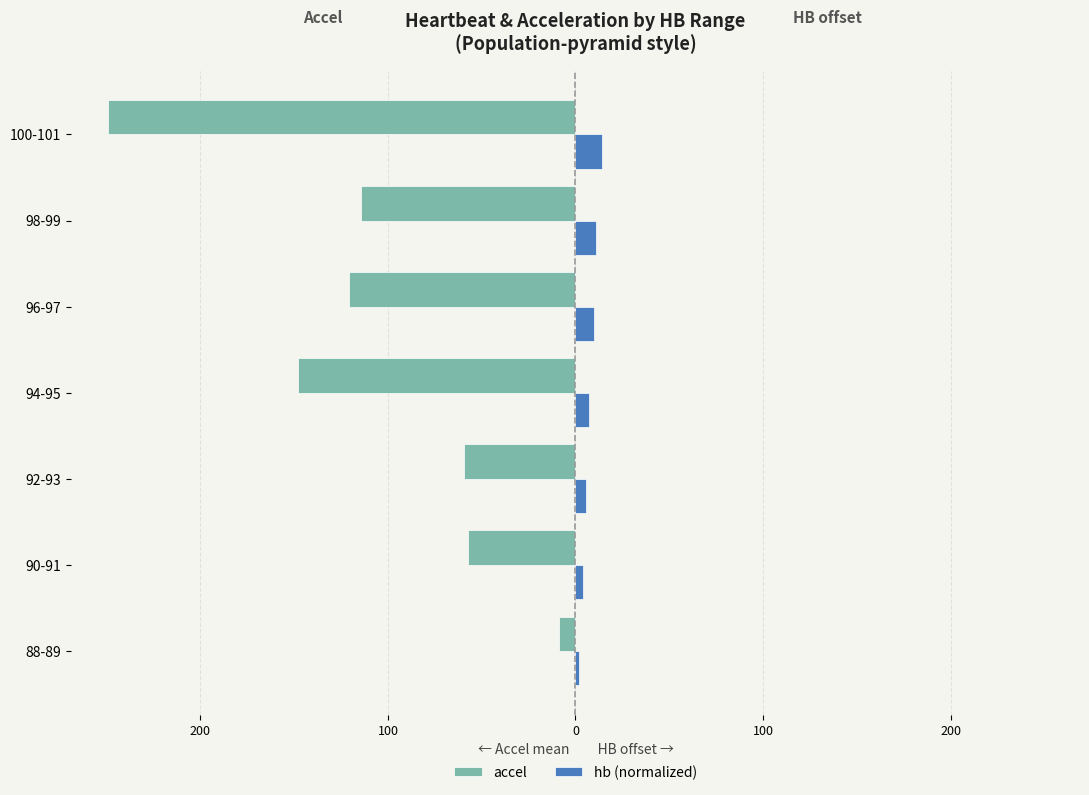

What are all the series names shown in the legend?

accel, hb (normalized)